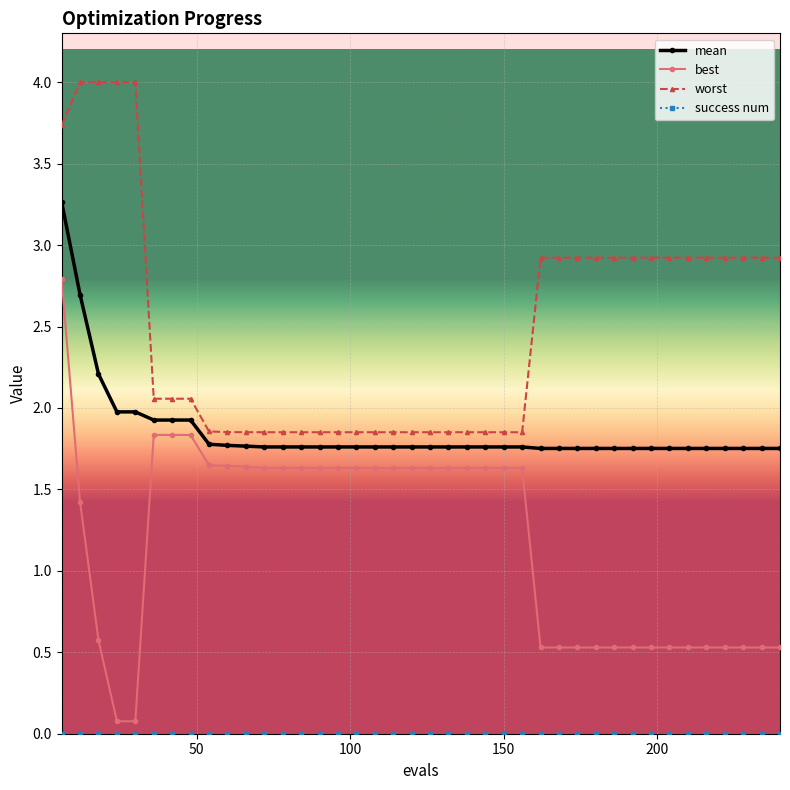

What is the difference between the maximum and second lowest values in the mean series?

1.5